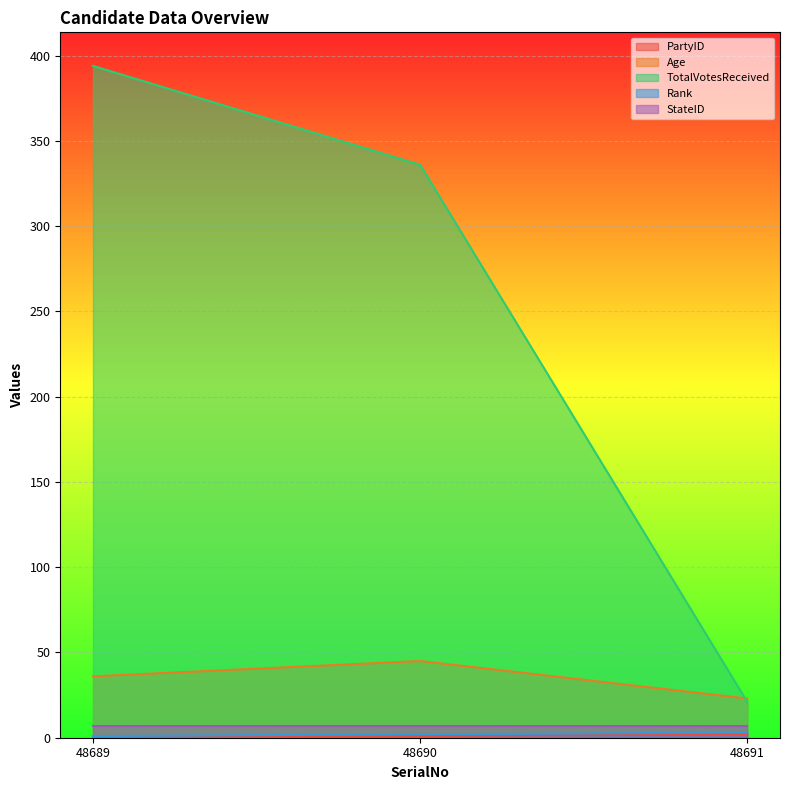

Which label corresponds to the smallest value in the chart?

48689